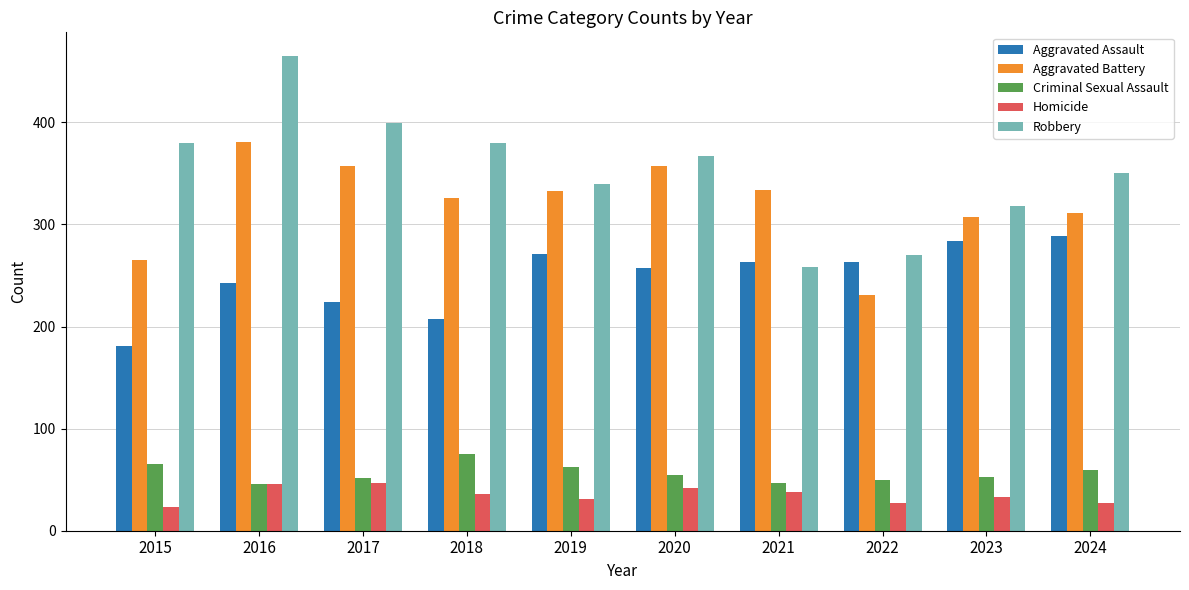

What is the spread (max minus min) of values at 2015?

357